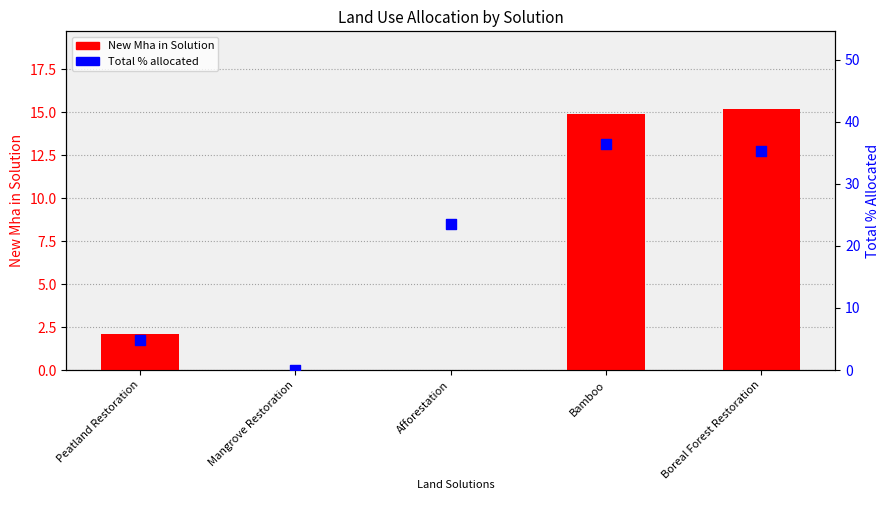

At which category is the sum across all series the highest?

Bamboo